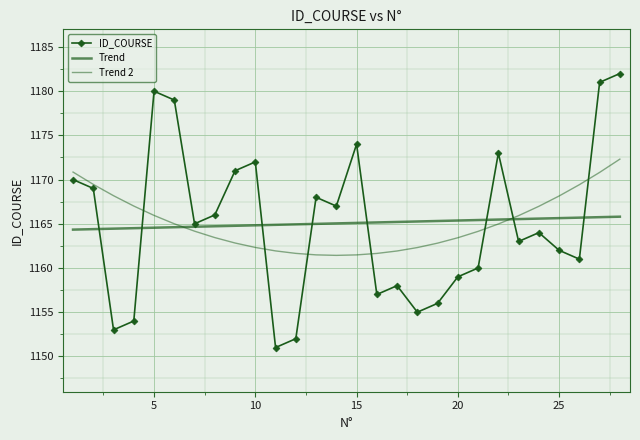

What is the difference between the maximum and minimum values in the Trend 2 series?

10.9